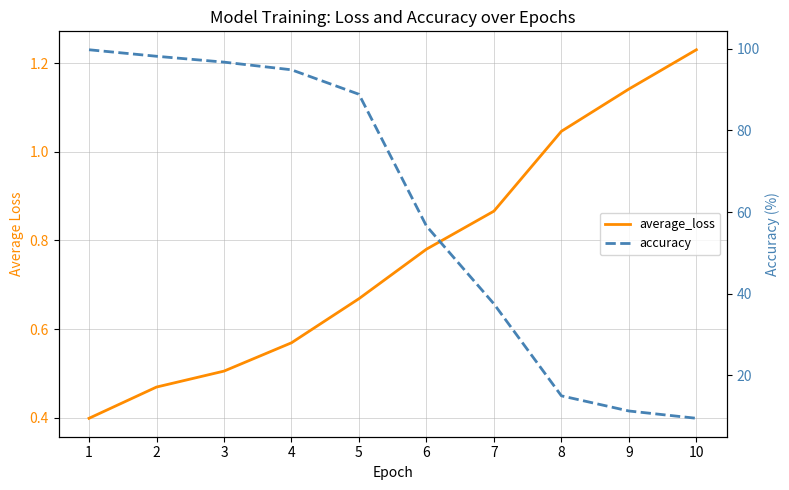

What is the lowest value of the average_loss series?

0.4